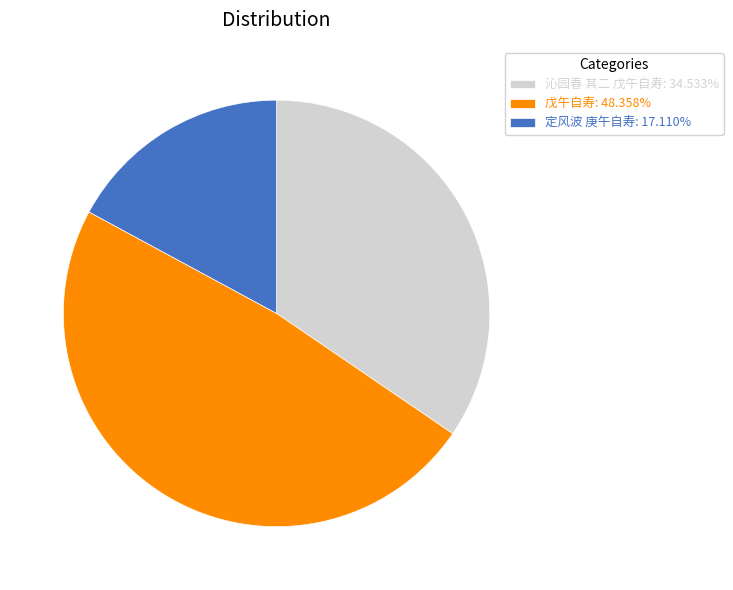

How many slices are in this pie chart?

3